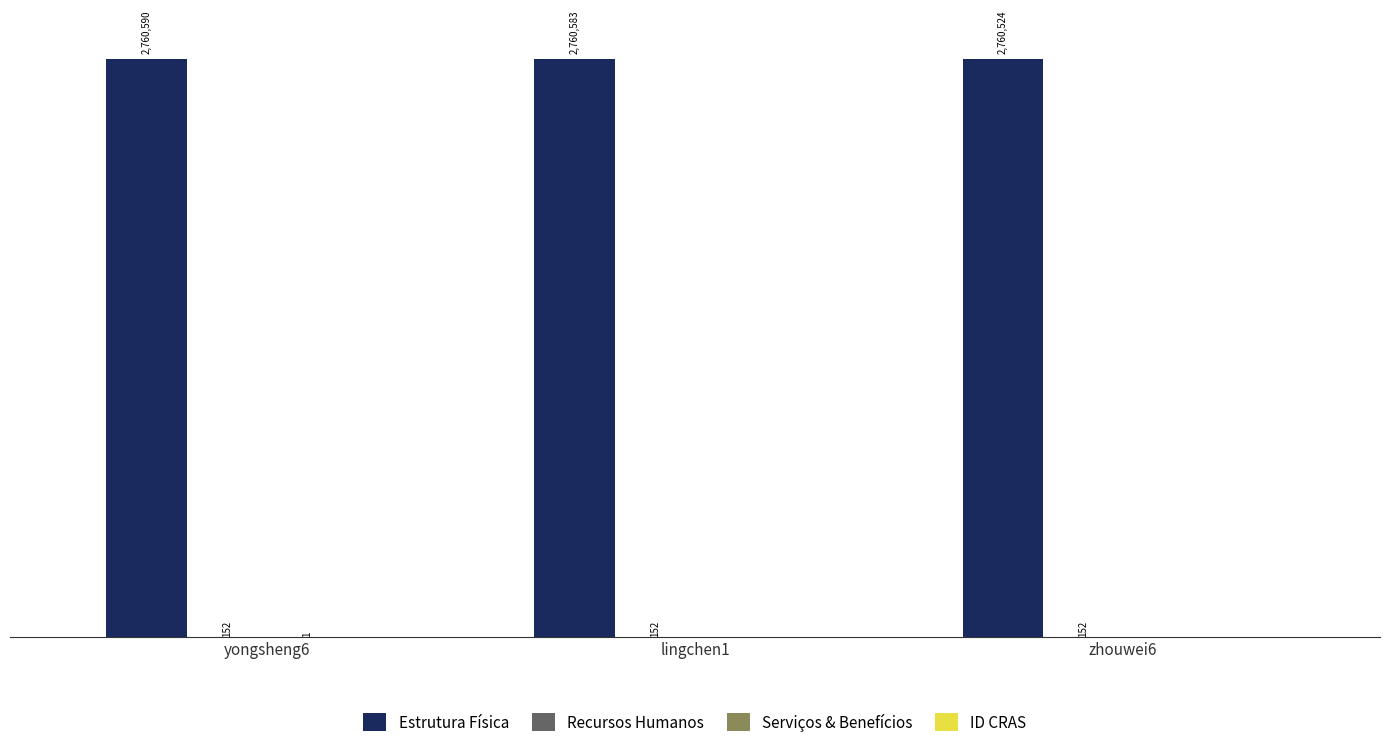

Are the bars horizontal?

No